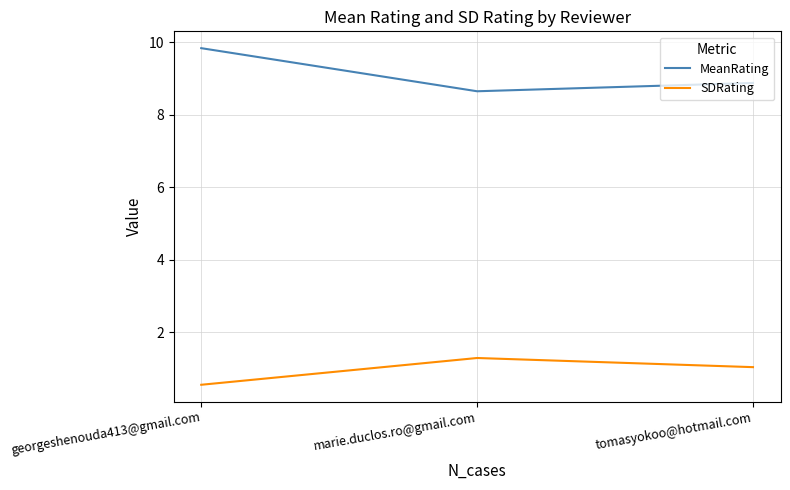

At which category is the sum across all series the highest?

georgeshenouda413@gmail.com